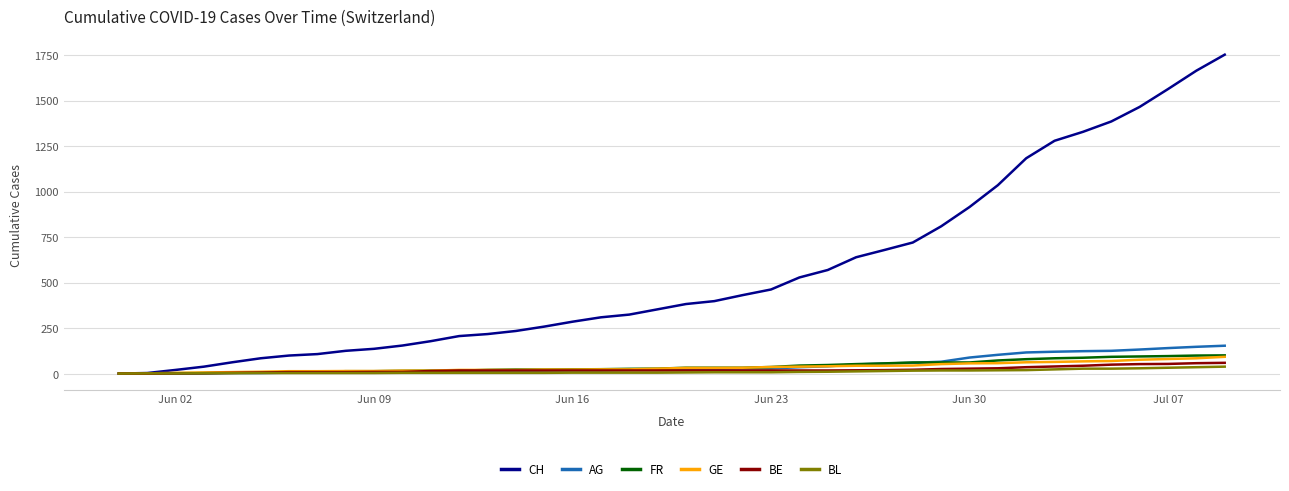

Which series has the largest total across all categories?

CH